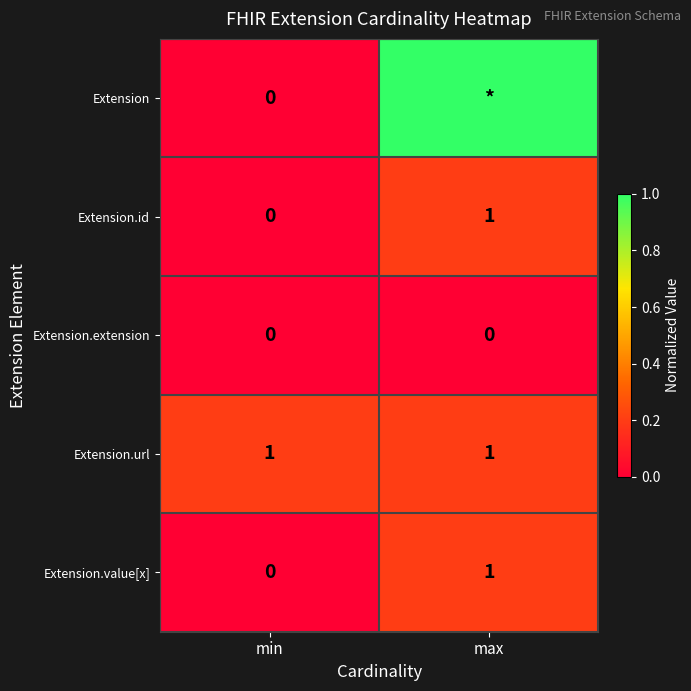

Count the number of categories in the chart.

2